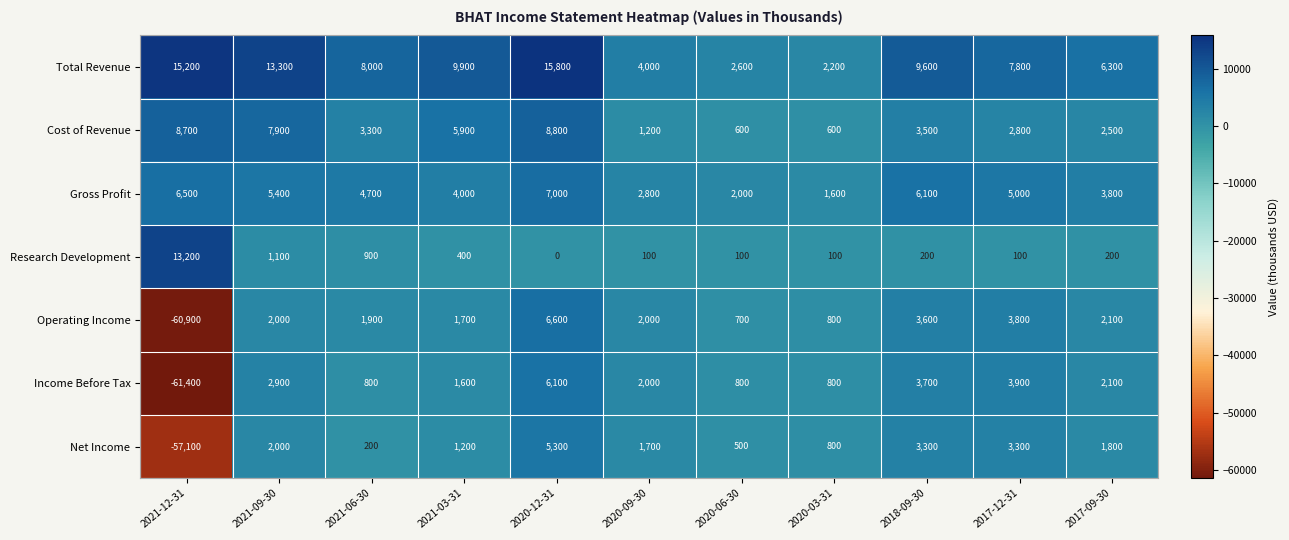

What is the smallest value displayed?

-61400